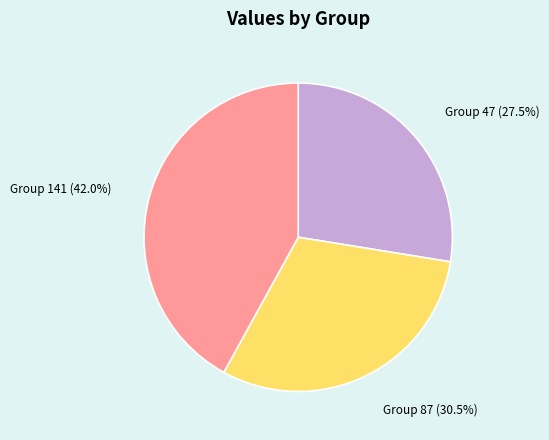

Rank the categories by value from highest to lowest.

Group 141, Group 87, Group 47